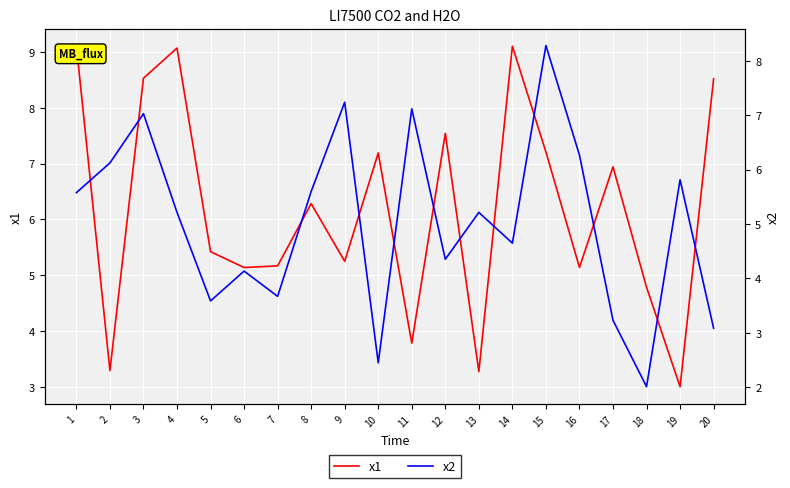

The x1 series shows 7.5 at 16. True or false?

False